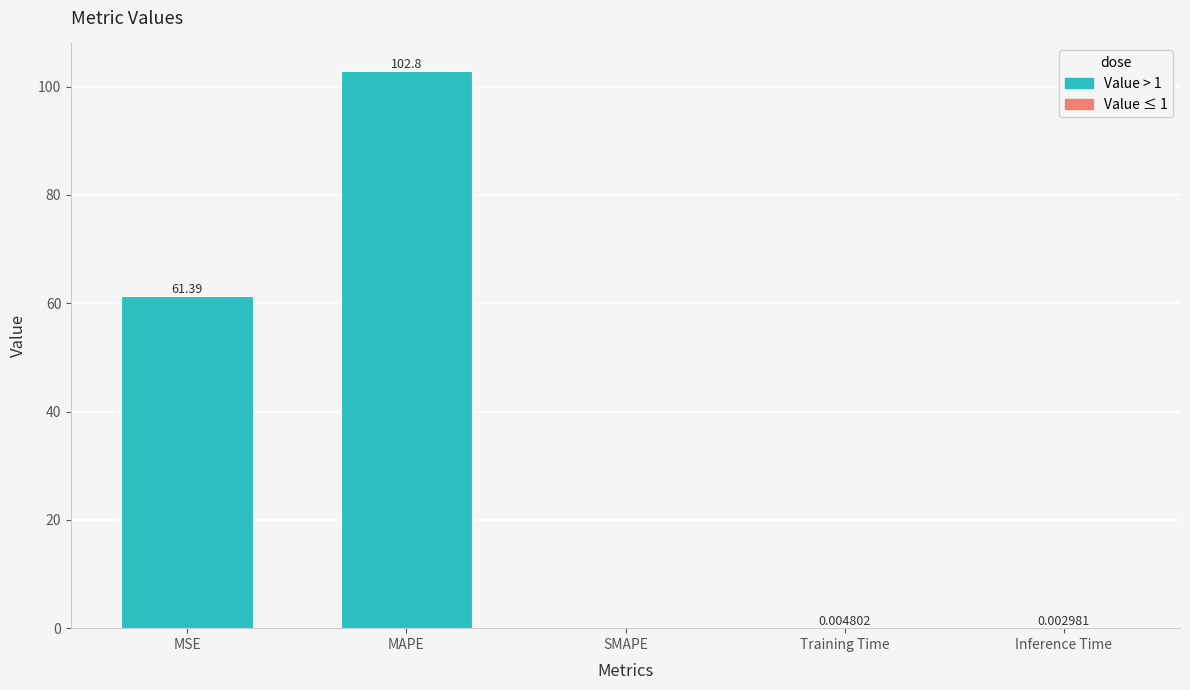

What is the change in value from MSE to MAPE?

+41.4